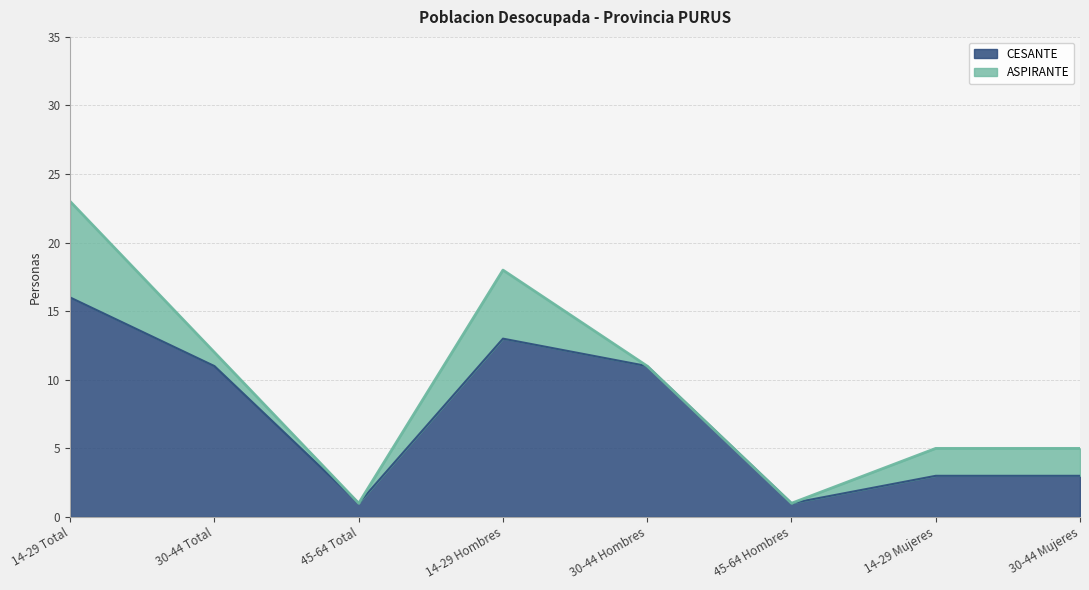

What is the total value across all series at 30-44 Hombres?

11